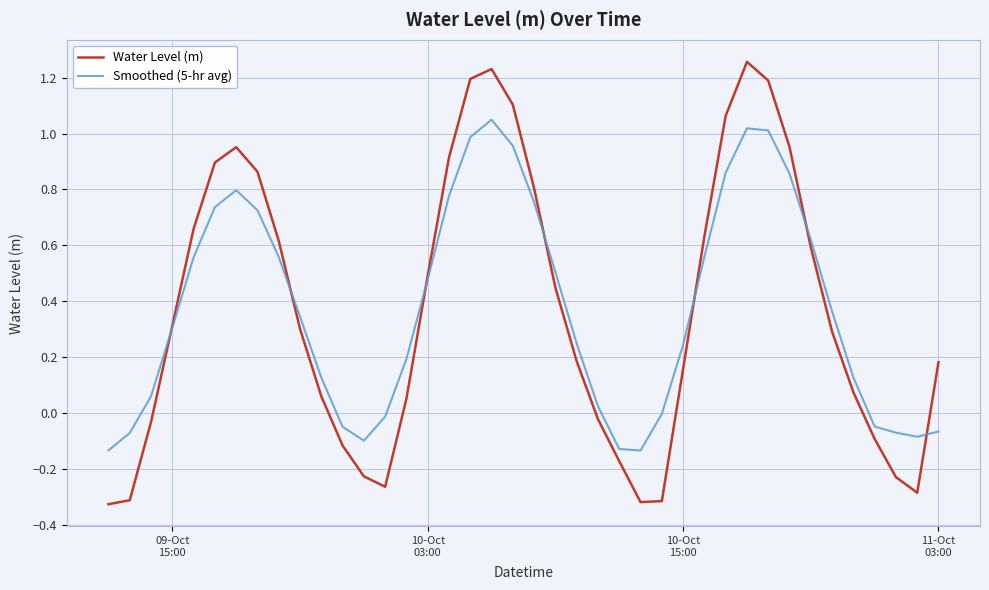

List the series in order of their peak value, highest first.

Water Level (m), Smoothed (5-hr avg)